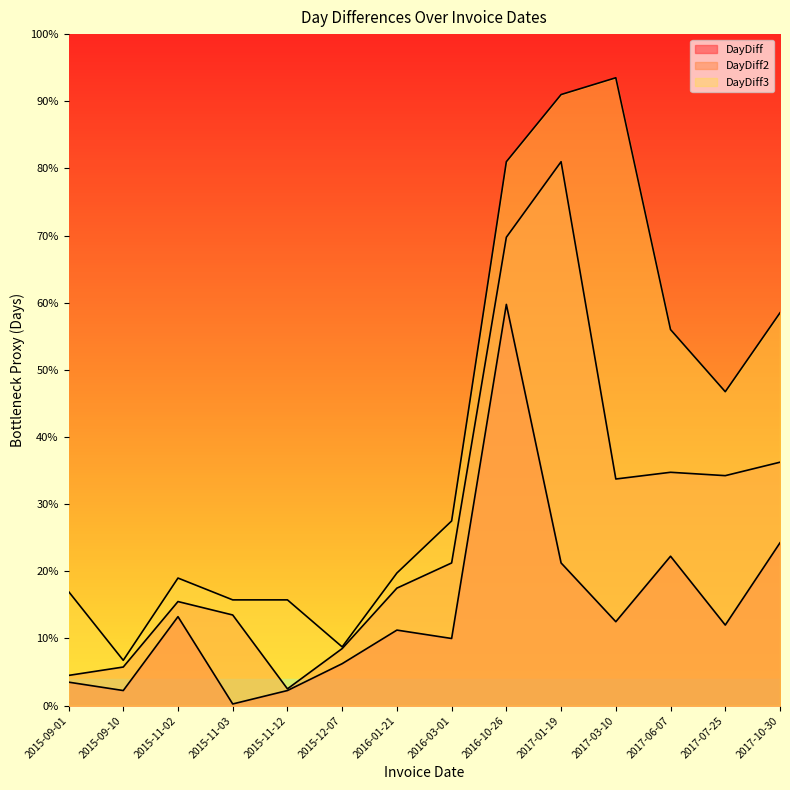

What value does the DayDiff series have at 2015-09-10, to the nearest 10?

10